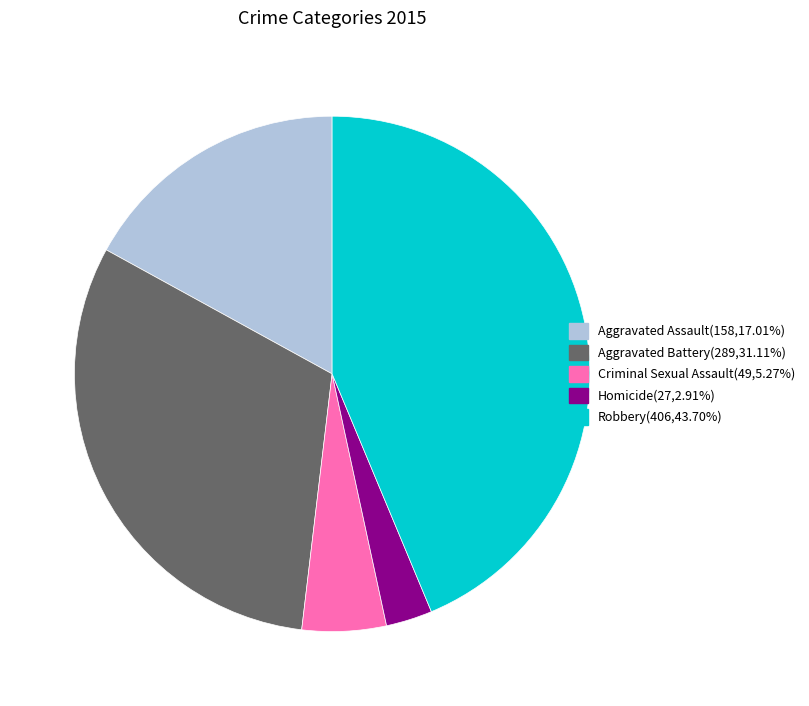

What is the ratio of the value at Criminal Sexual Assault to the value at Aggravated Assault?

0.3